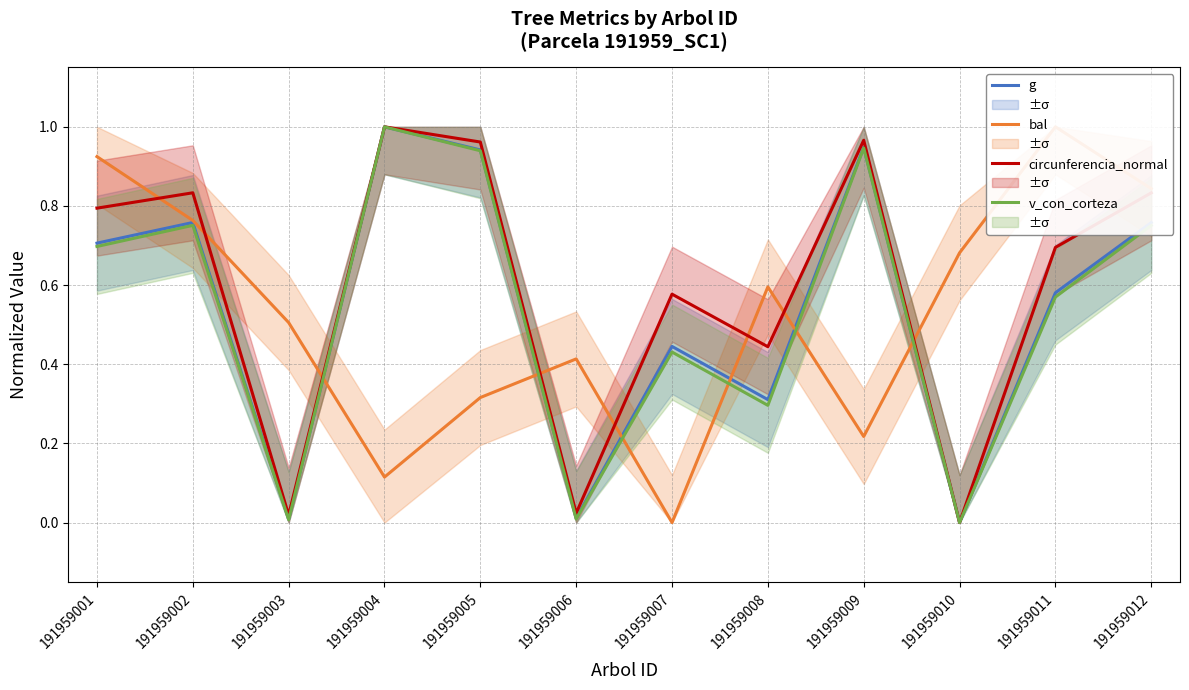

Reading right to left, transcribe all the data shown in this chart.

g: 191959012=0.8	191959011=0.6	191959010=0.0	191959009=0.9	191959008=0.3	191959007=0.4	191959006=0.0	191959005=0.9	191959004=1.0	191959003=0.0	191959002=0.8	191959001=0.7
bal: 191959012=0.8	191959011=1.0	191959010=0.7	191959009=0.2	191959008=0.6	191959007=0.0	191959006=0.4	191959005=0.3	191959004=0.1	191959003=0.5	191959002=0.8	191959001=0.9
circunferencia_normal: 191959012=0.8	191959011=0.7	191959010=0.0	191959009=1.0	191959008=0.4	191959007=0.6	191959006=0.0	191959005=1.0	191959004=1.0	191959003=0.0	191959002=0.8	191959001=0.8
v_con_corteza: 191959012=0.8	191959011=0.6	191959010=0.0	191959009=0.9	191959008=0.3	191959007=0.4	191959006=0.0	191959005=0.9	191959004=1.0	191959003=0.0	191959002=0.8	191959001=0.7